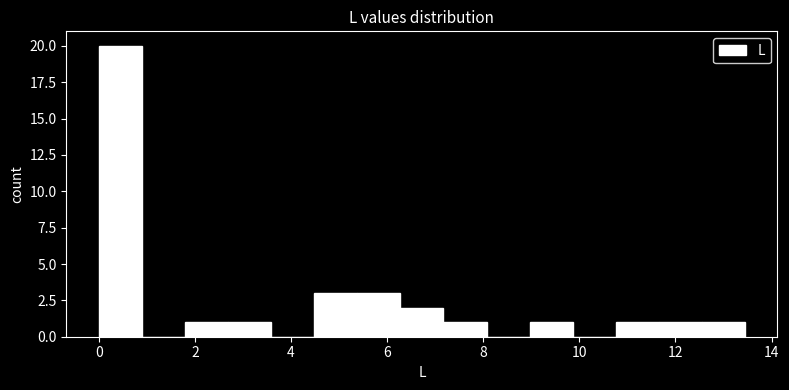

Which range on the x-axis has the tallest bar?

0.0 to 0.8